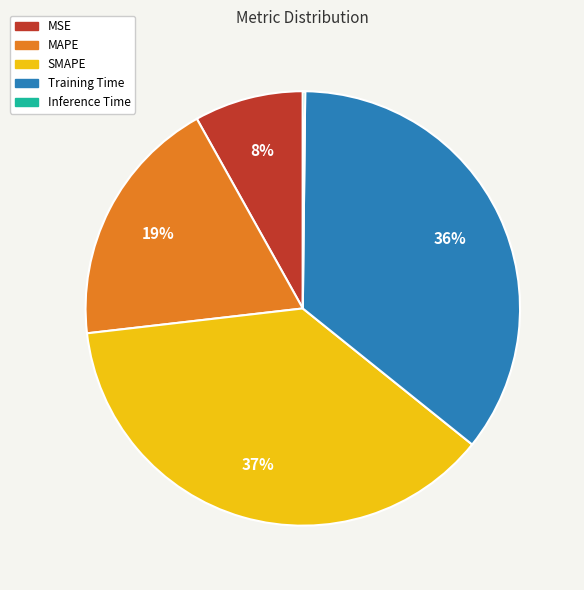

To the nearest percent, what is the combined percentage of SMAPE and Training Time?

73%